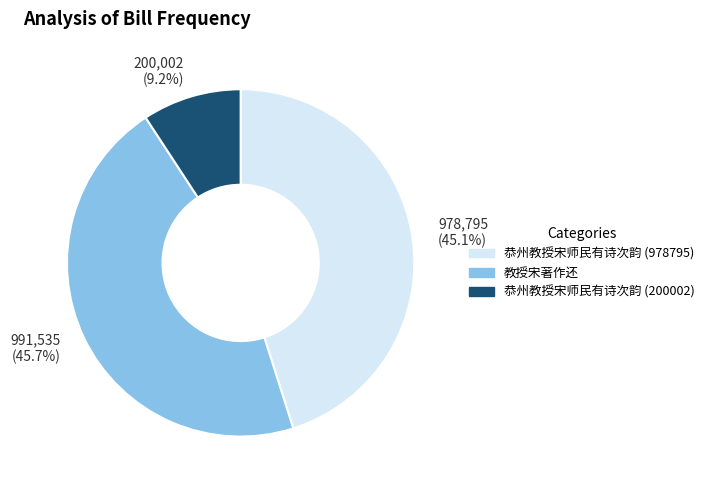

The 教授宋著作还 slice represents 46% of the pie. True or false?

True